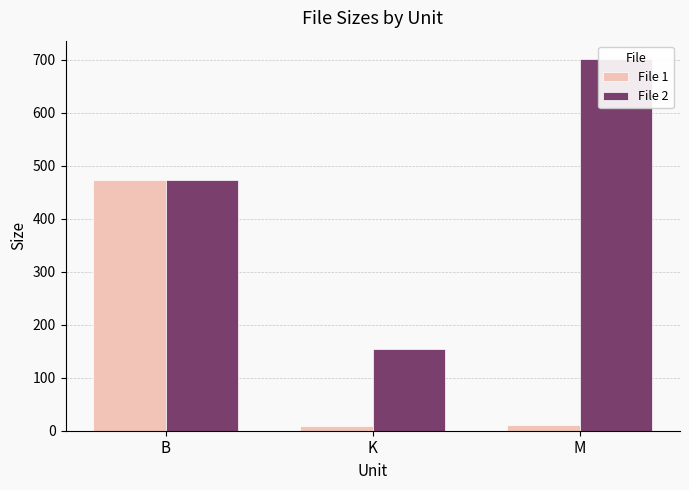

Reading right to left, list all the values displayed in this chart.

File 1: 11.5	8.2	473.0
File 2: 700.7	153.9	473.0